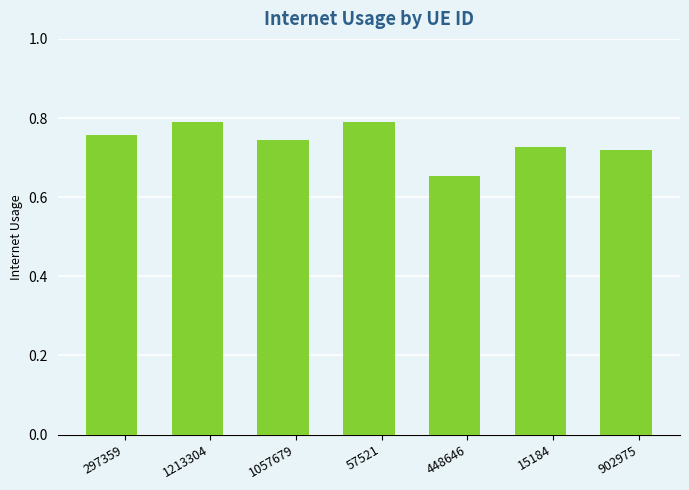

Which has a higher value, 1213304 or 1057679?

1213304